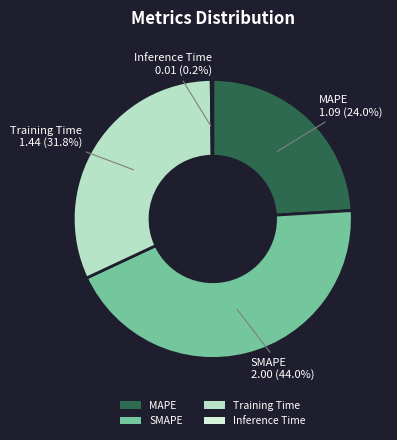

True or false: SMAPE accounts for 44% of the total.

True